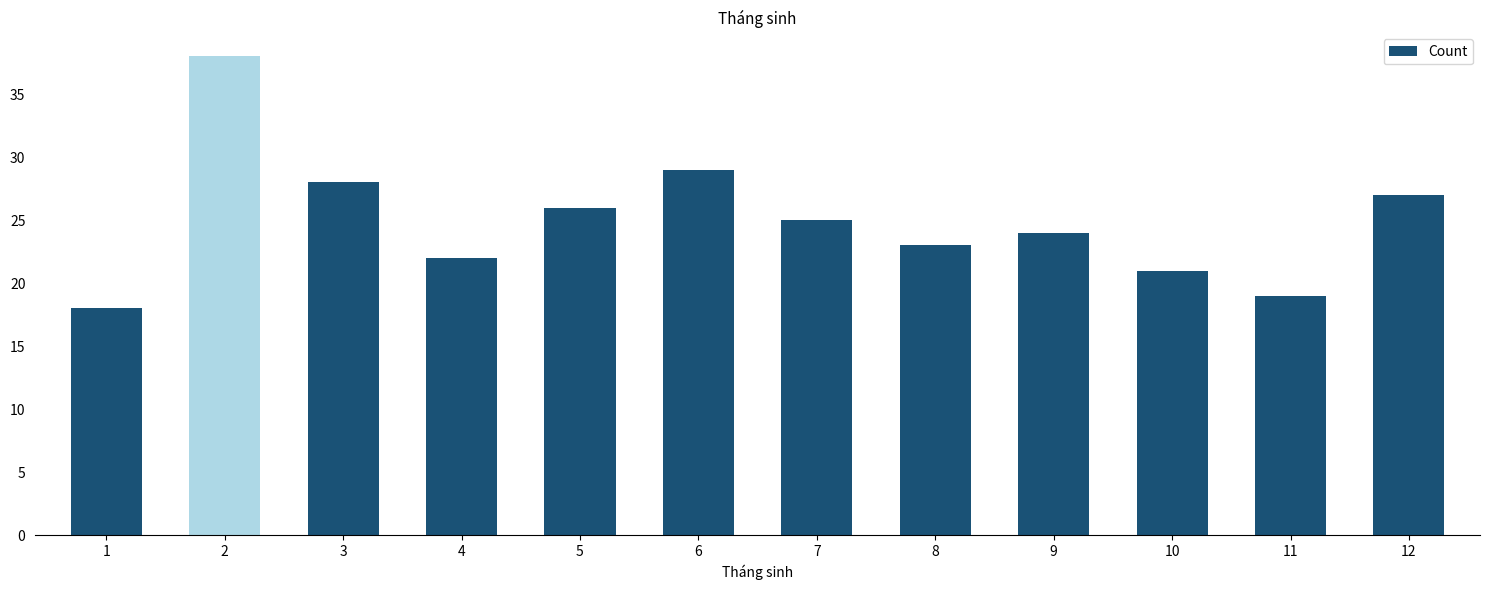

What is the sum of all values?

300